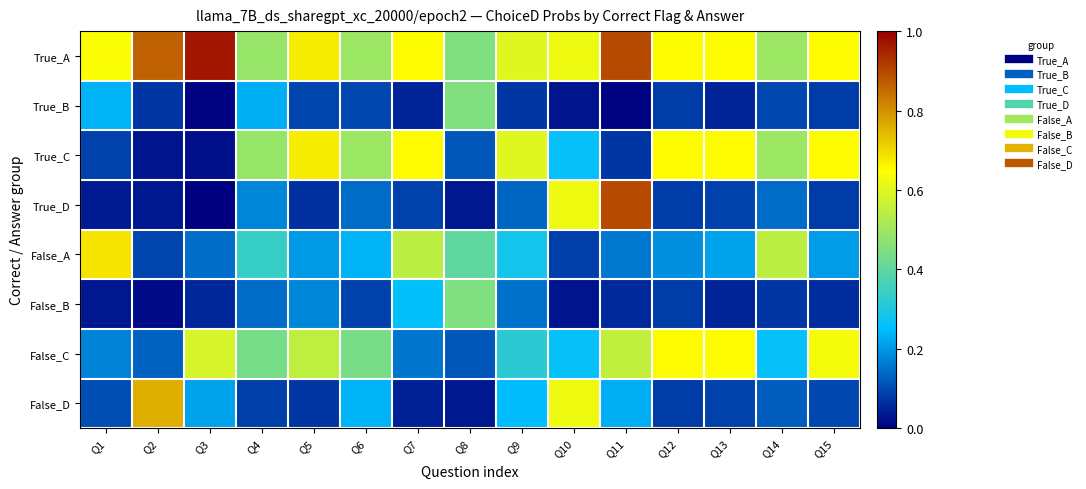

Between Q1 and Q8, which series saw the biggest shift?

False_B